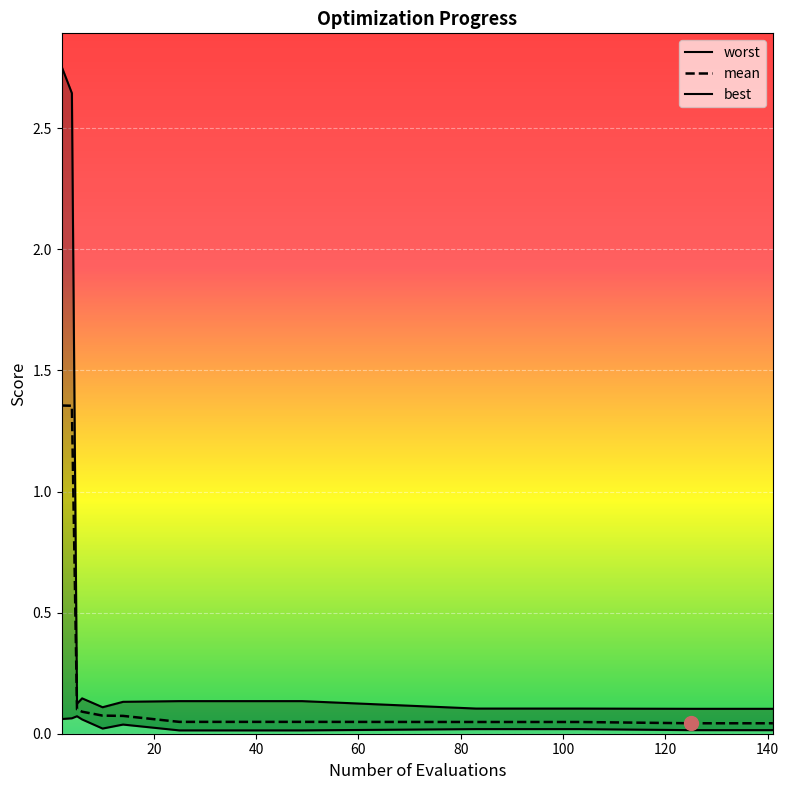

In best, how many points are lower than both neighbors (excluding endpoints)?

1